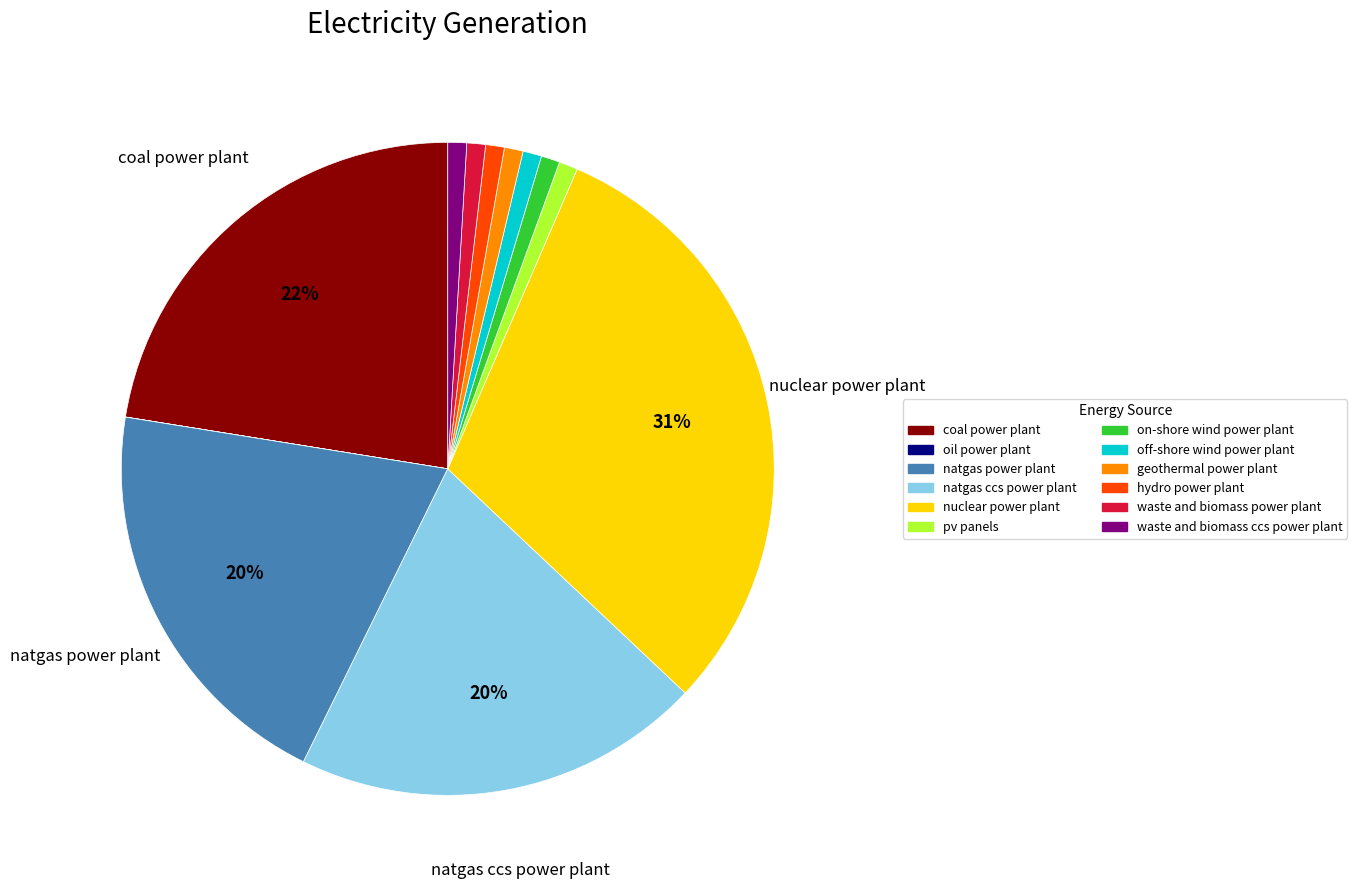

The natgas ccs power plant slice represents 32% of the pie. True or false?

False